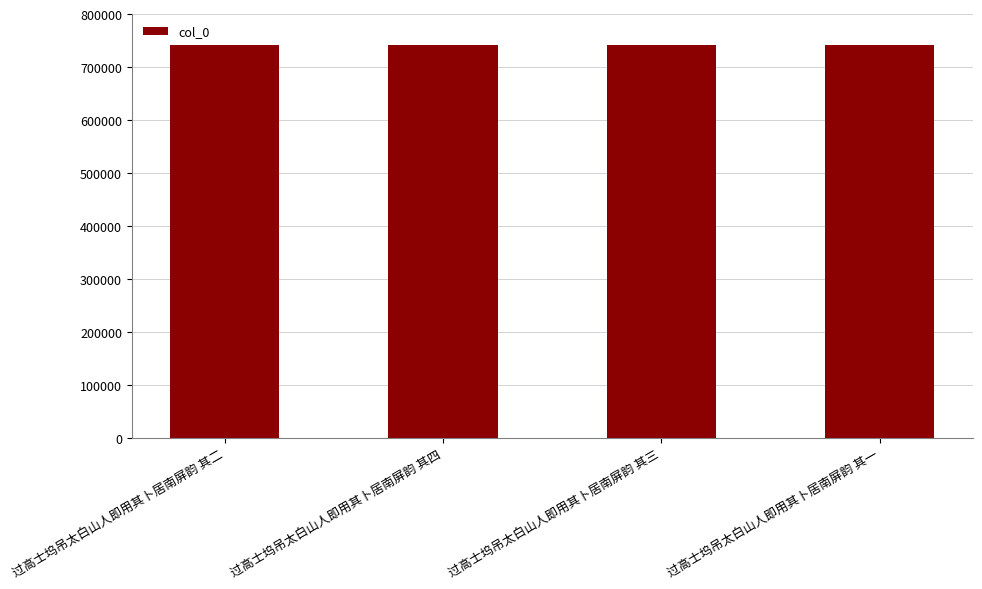

How many series are shown in this chart?

1